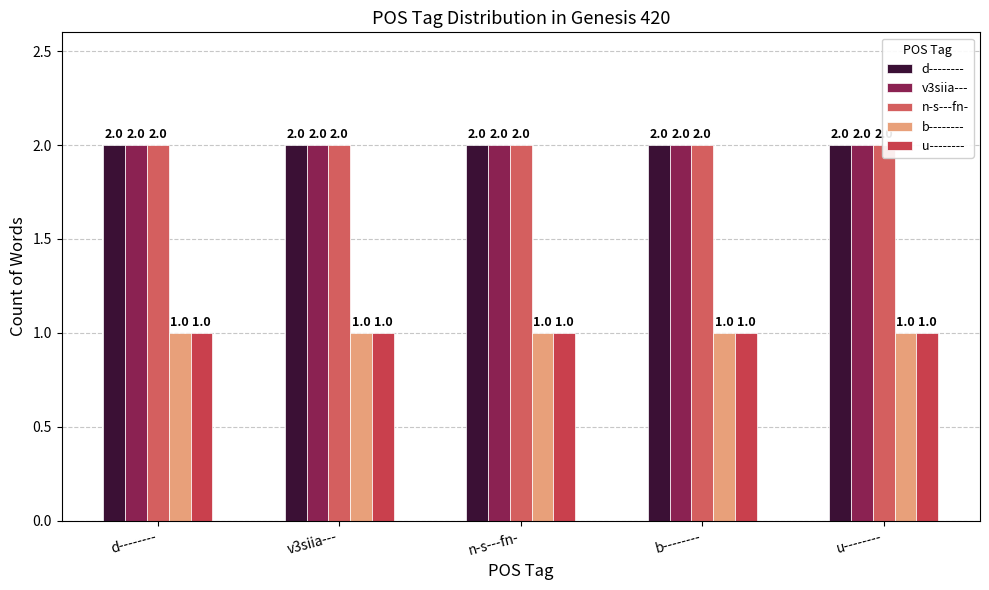

Between n-s---fn- and u--------, which series saw the biggest shift?

d--------